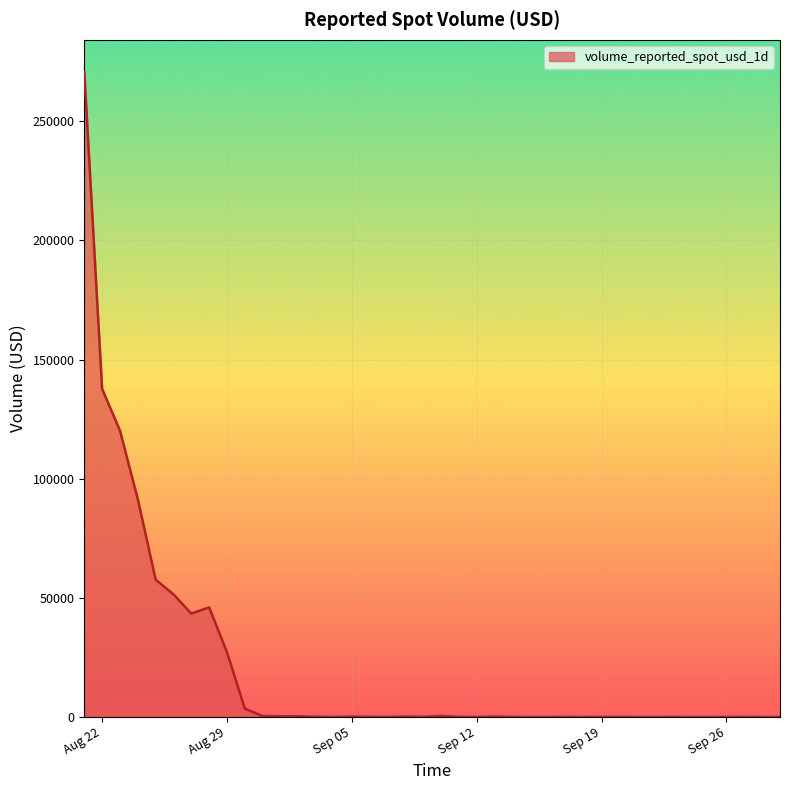

Count the number of categories in the chart.

40